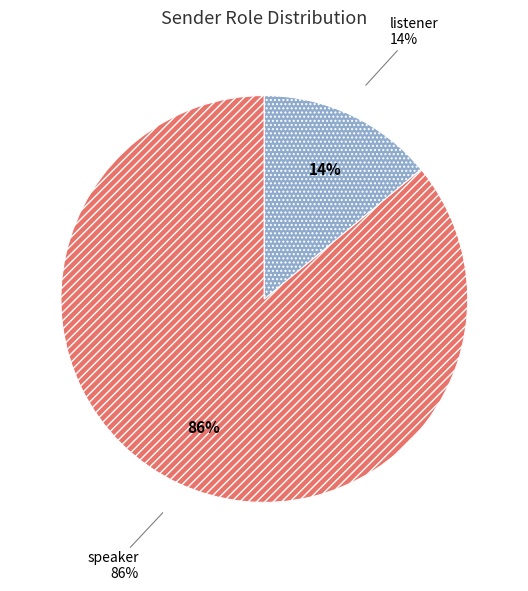

To the nearest percent, what percentage of the pie is speaker?

86%